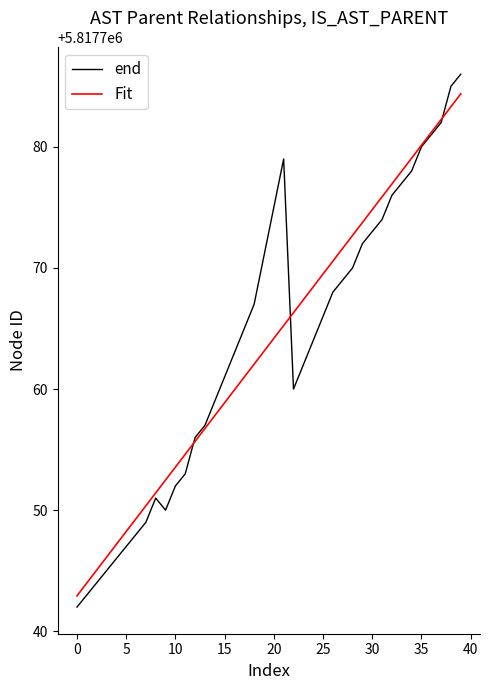

What is the minimum value for Fit?

5817742.9